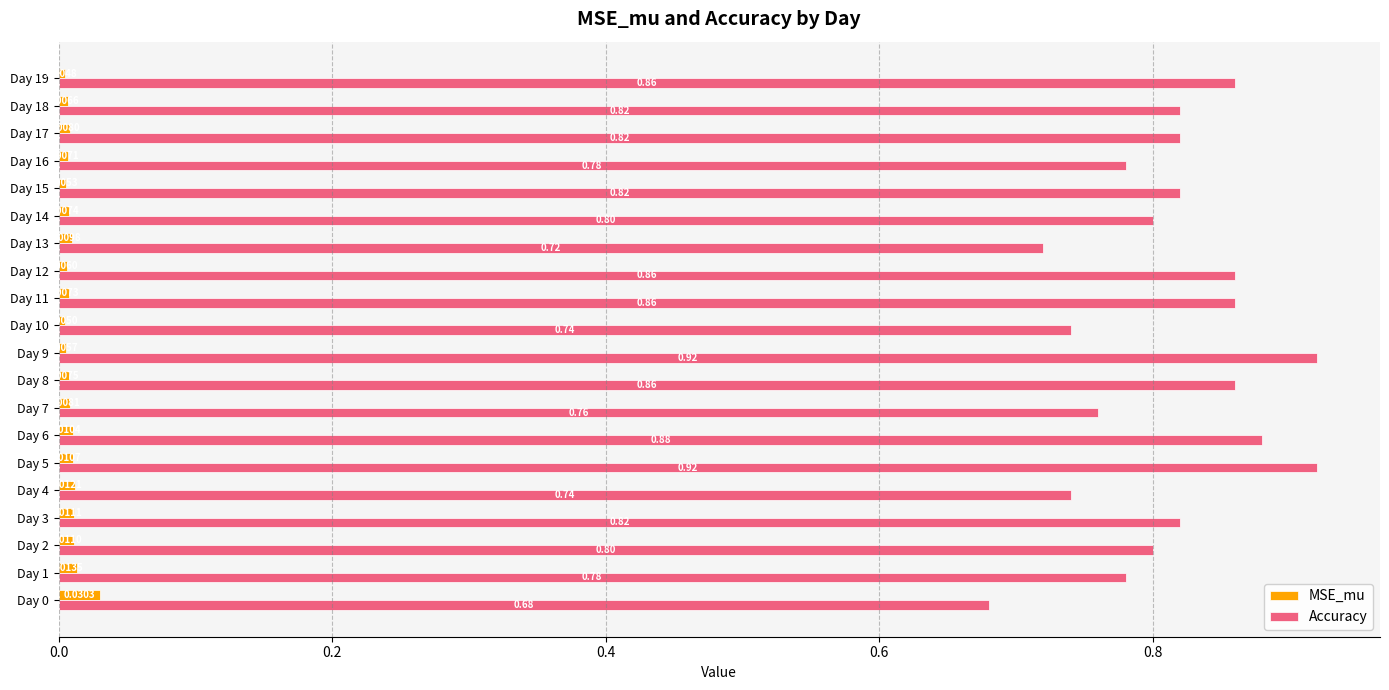

Rank the series by their maximum value, from lowest to highest.

MSE_mu, Accuracy